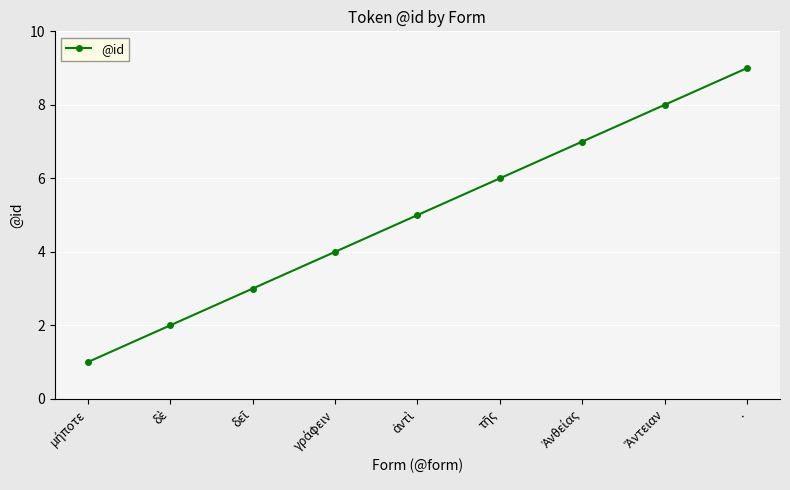

True or false: the data shows 9 at ..

True